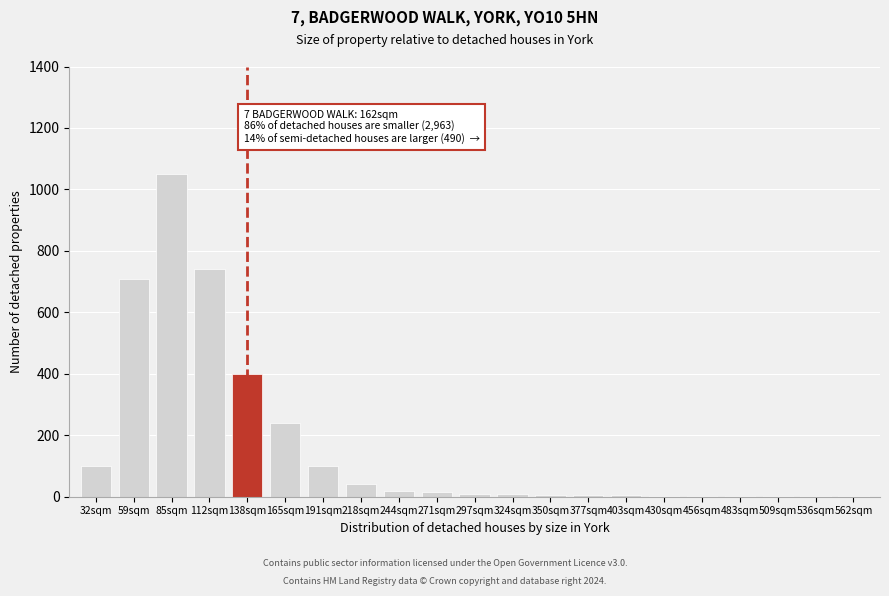

What is the change in value from 59sqm to 112sqm?

+30